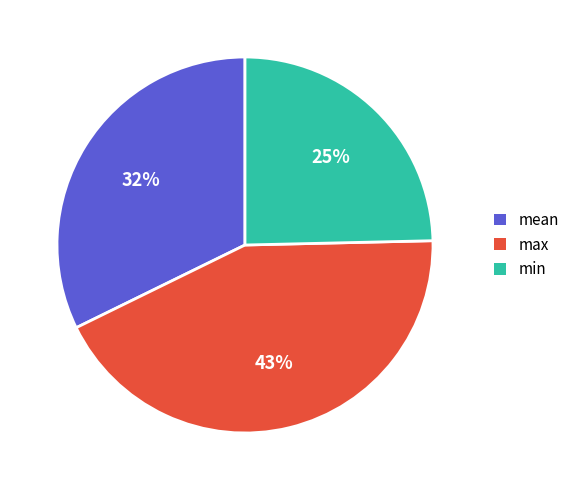

How many slices are in this pie chart?

3